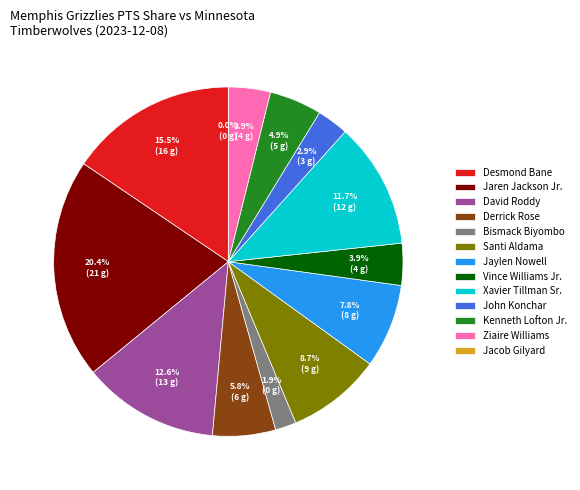

Rank the categories by value from highest to lowest.

Jaren Jackson Jr., Desmond Bane, David Roddy, Xavier Tillman Sr., Santi Aldama, Jaylen Nowell, Derrick Rose, Kenneth Lofton Jr., Vince Williams Jr., Ziaire Williams, John Konchar, Bismack Biyombo, Jacob Gilyard